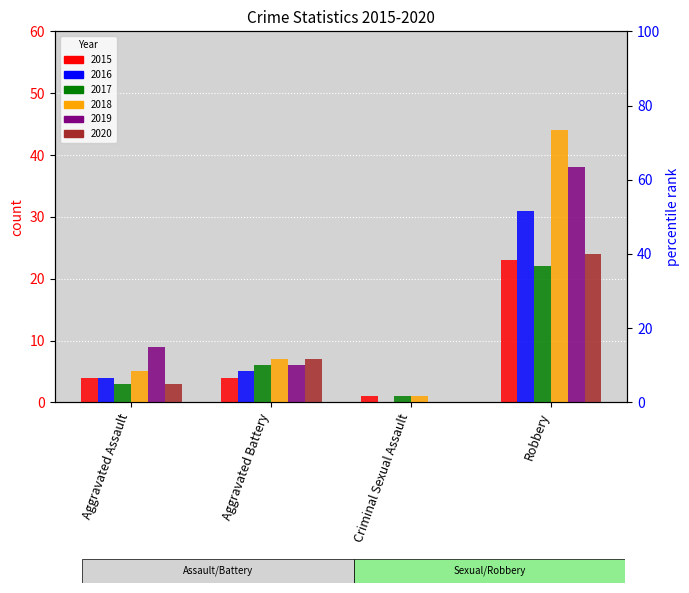

Count the number of categories in the chart.

4